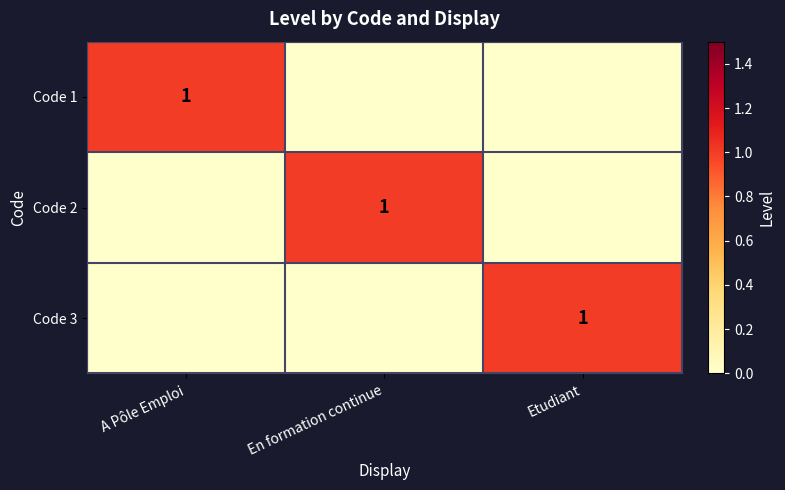

True or false: Code 3 has a value of 1 at Etudiant.

True